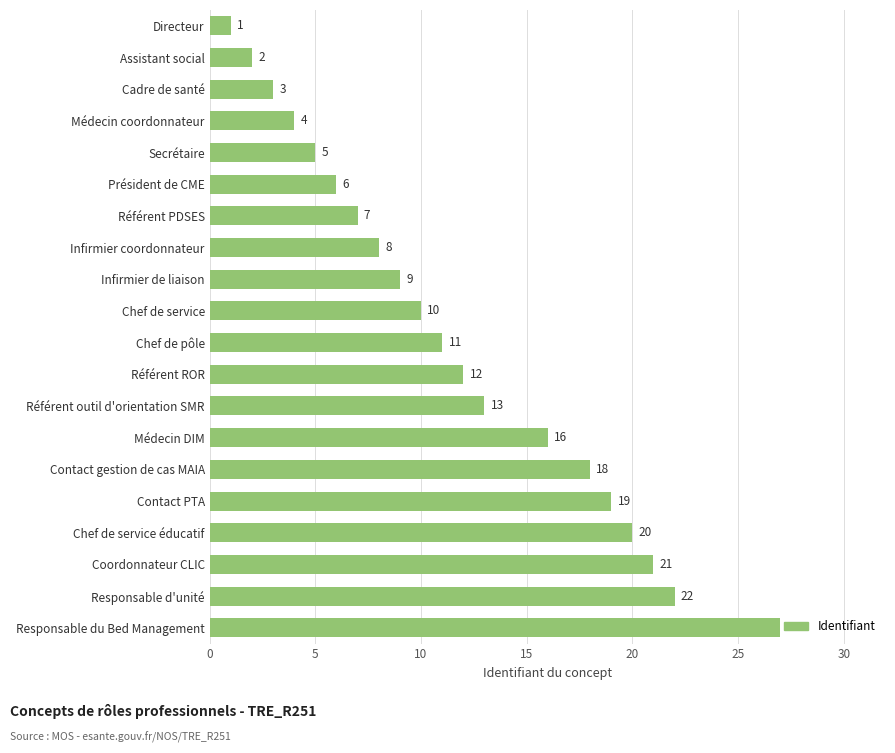

Where is the data nearest to the value 14?

Référent outil d'orientation SMR